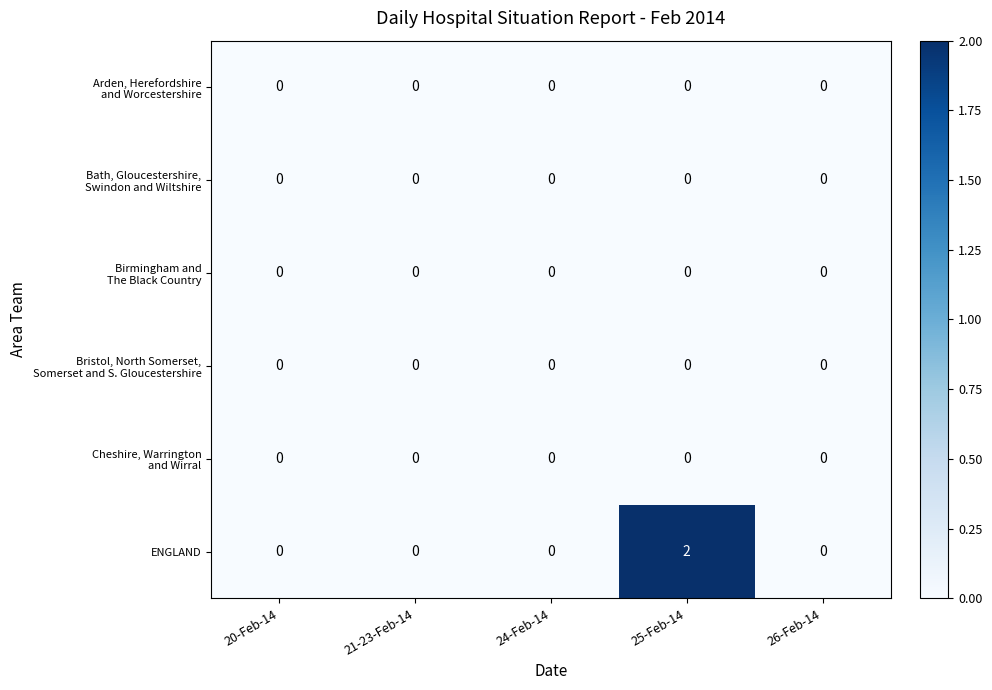

Which series has the widest spread of values?

ENGLAND